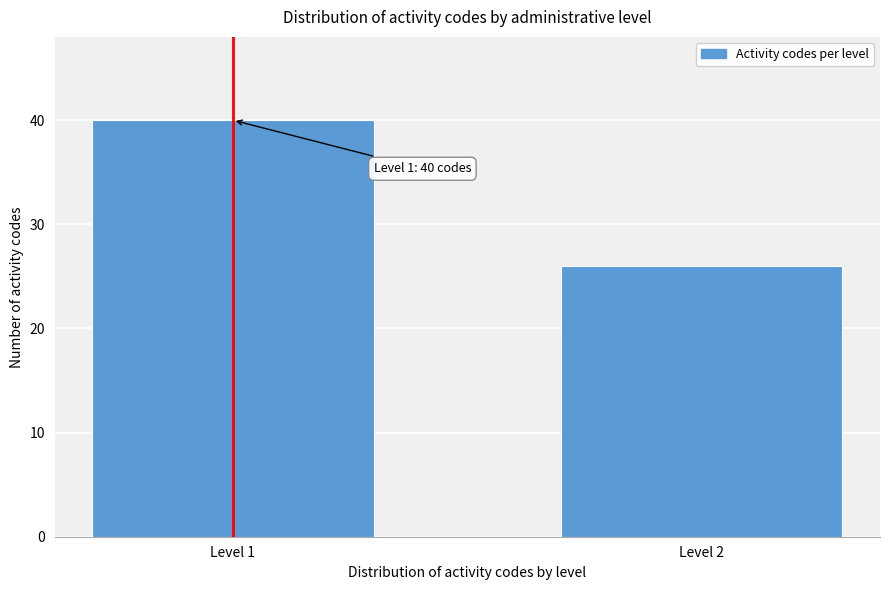

Reading right to left, list all the values displayed in this chart.

26	40